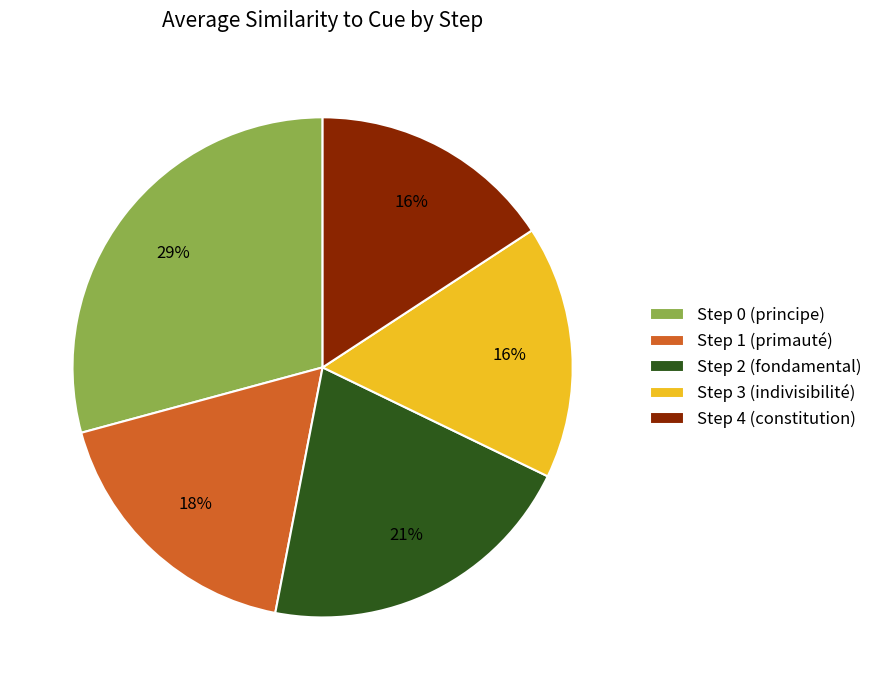

To the nearest percent, what percentage of the pie is Step 3 (indivisibilité)?

16%